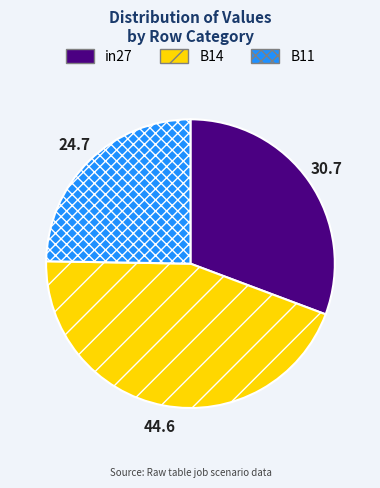

What is the smallest slice in the pie chart?

B11